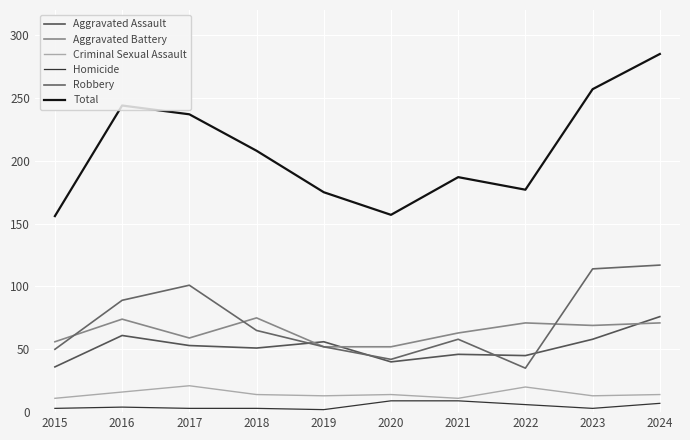

How many interior local peaks does the Aggravated Battery series have?

3